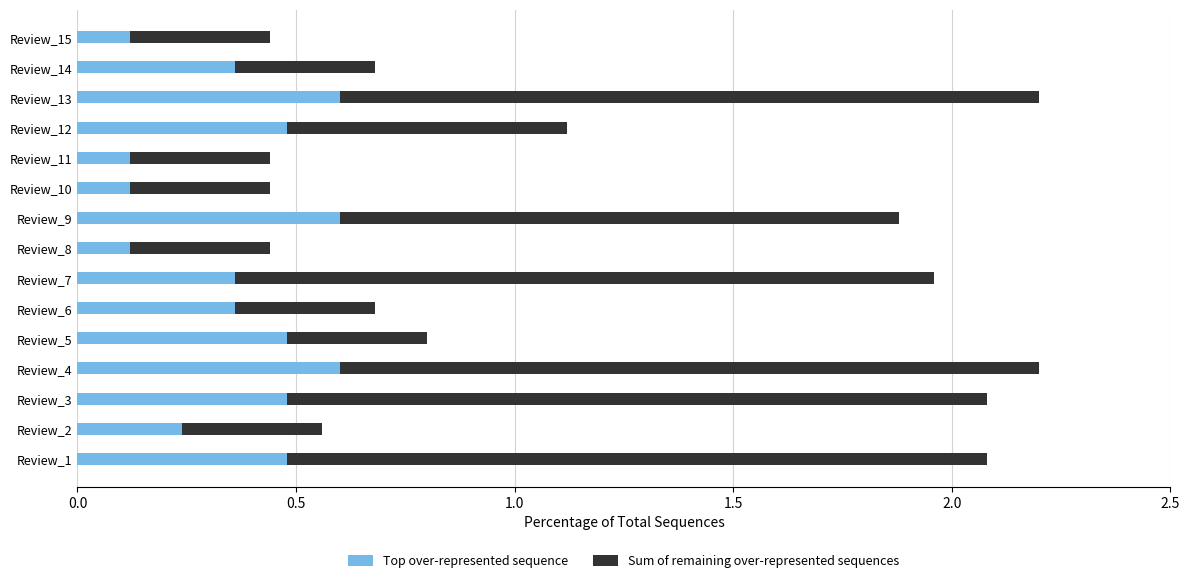

What are all the series names shown in the legend?

Top over-represented sequence, Sum of remaining over-represented sequences